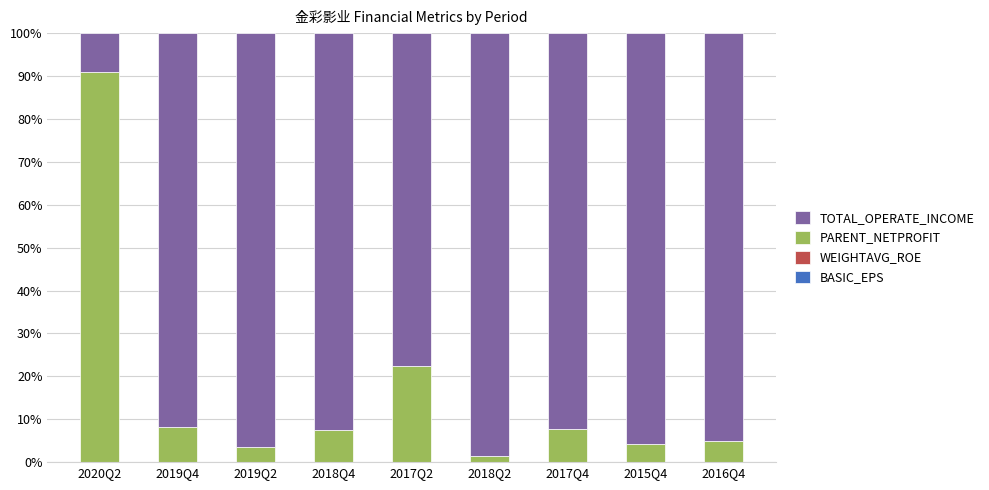

Does the chart contain stacked bars?

Yes